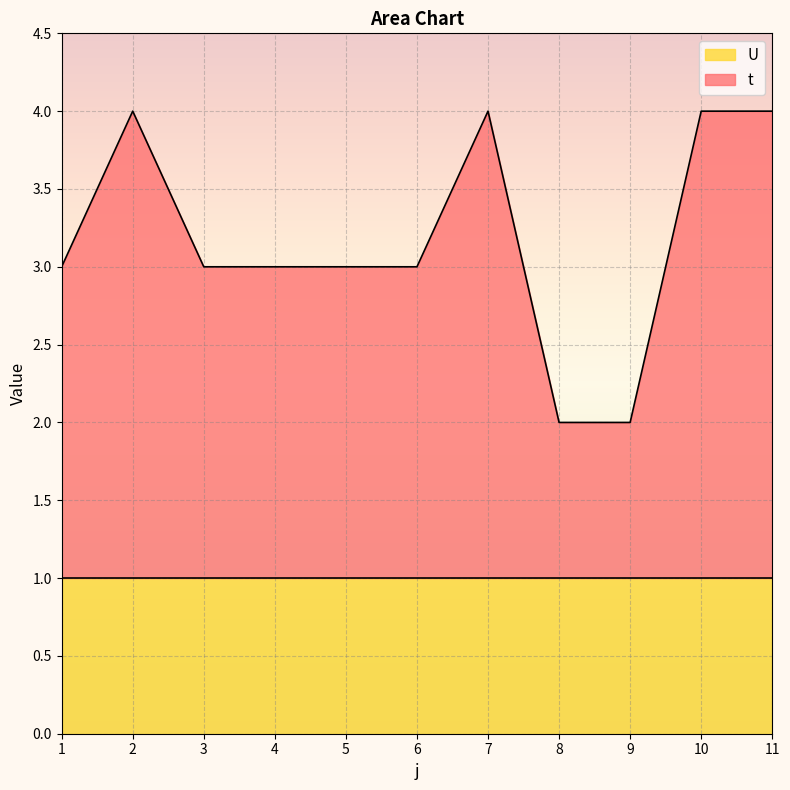

The chart shows a value of 5 at 5. True or false?

False